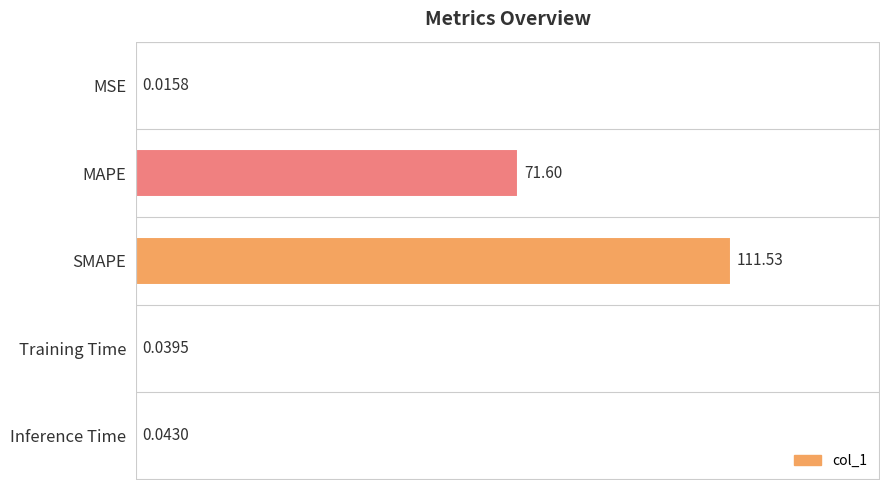

How many data points does each series have?

5